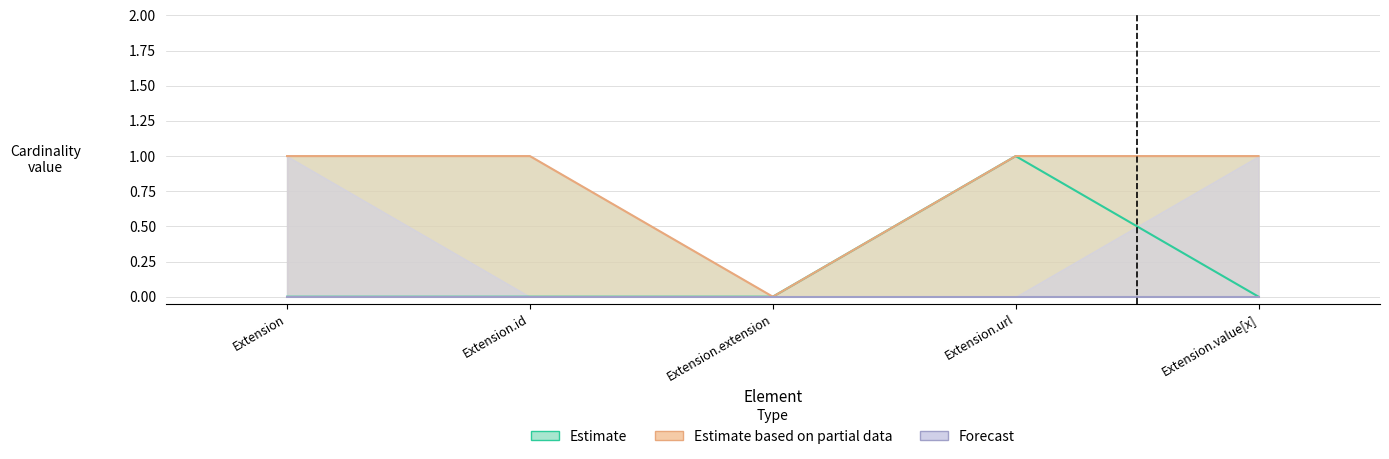

Which label corresponds to the largest value in the chart?

Extension.url